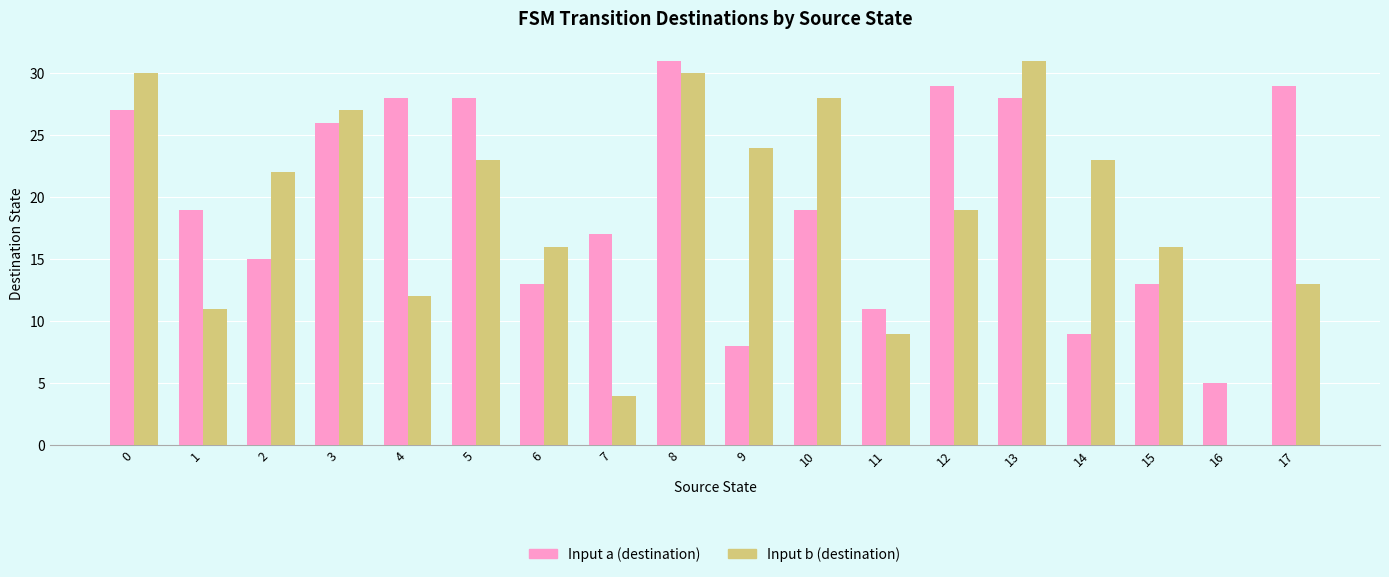

True or false: Input b (destination) has a value of 2 at 7.

False